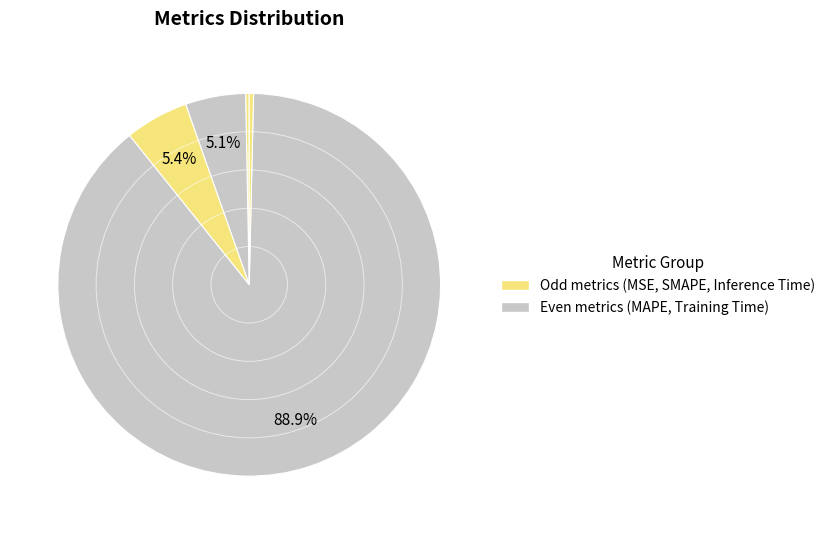

Rank the categories by value from lowest to highest.

MSE, Inference Time, MAPE, SMAPE, Training Time